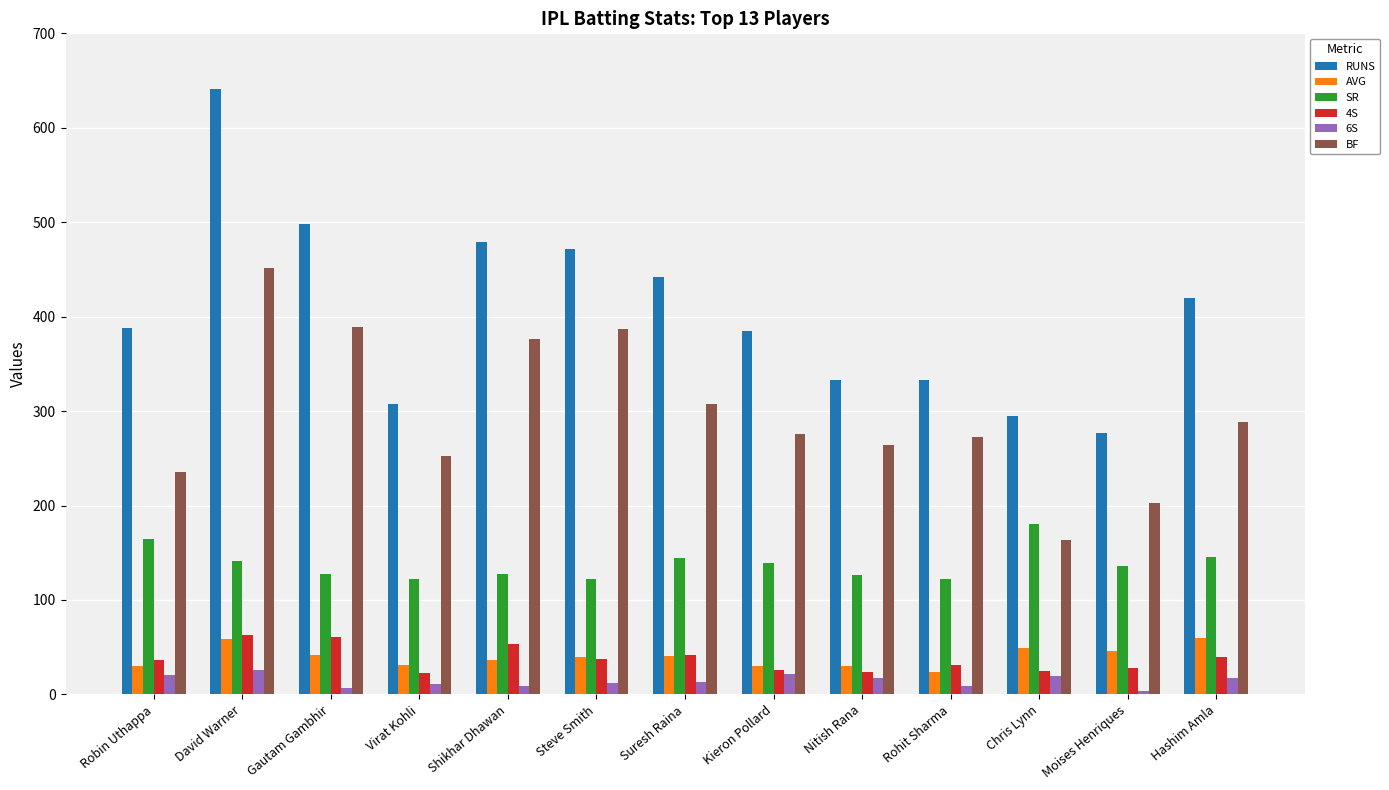

True or false: BF has a value of 252.0 at Virat Kohli.

True